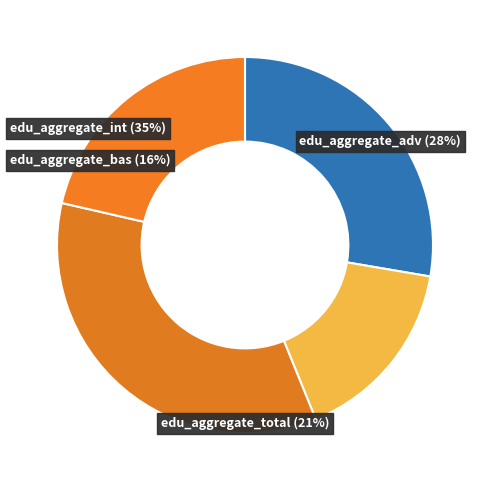

Is edu_aggregate_bas the majority of the pie?

No